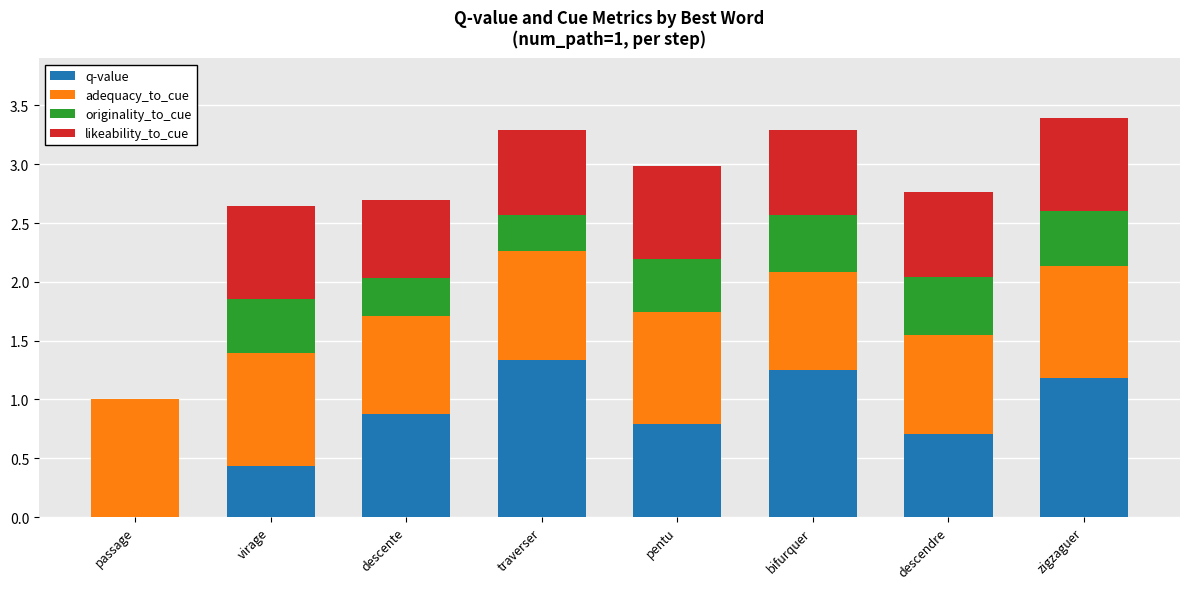

How many series are shown in this chart?

4